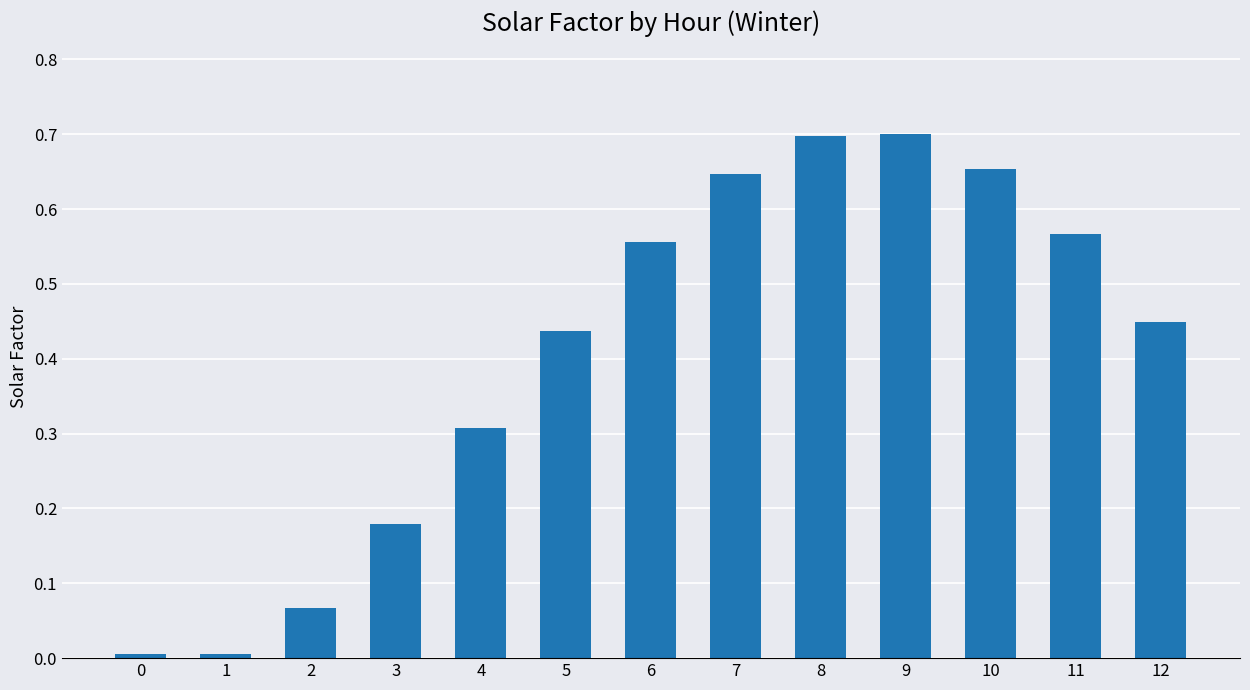

The chart shows a value of 0.0 at 0. True or false?

True